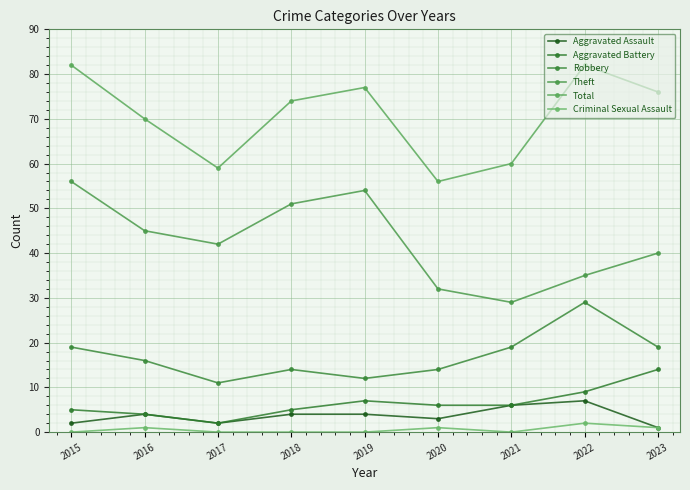

What is the greatest value displayed?

82